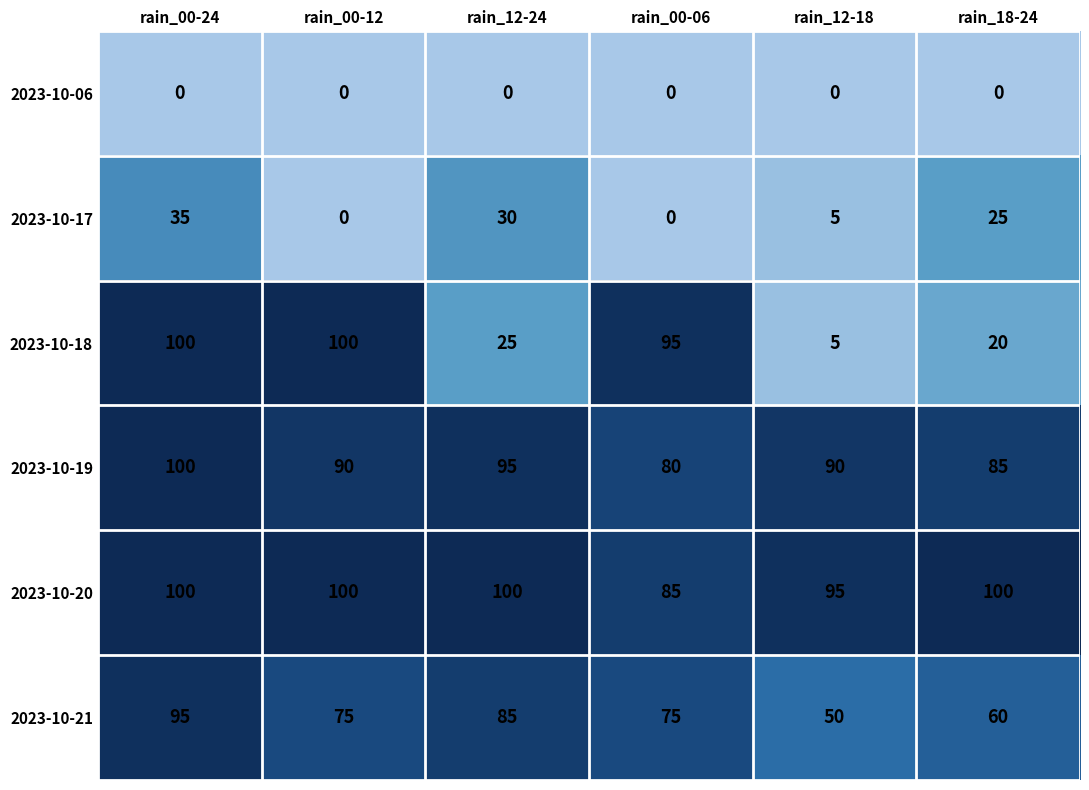

Which category has the lowest value in the 2023-10-18 series?

rain_12-18